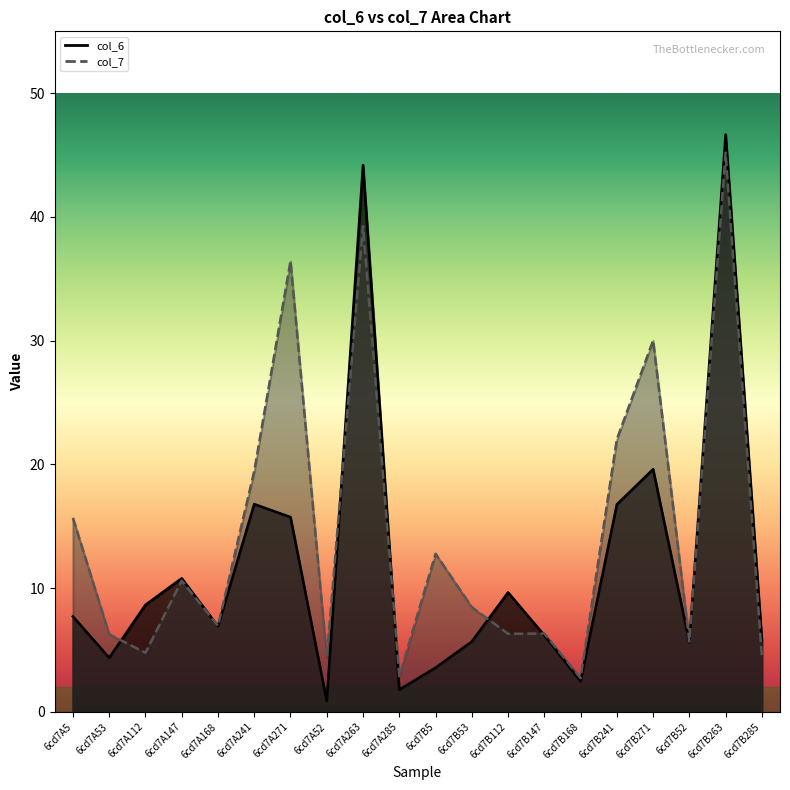

What is the sum of all col_6 values?

239.9